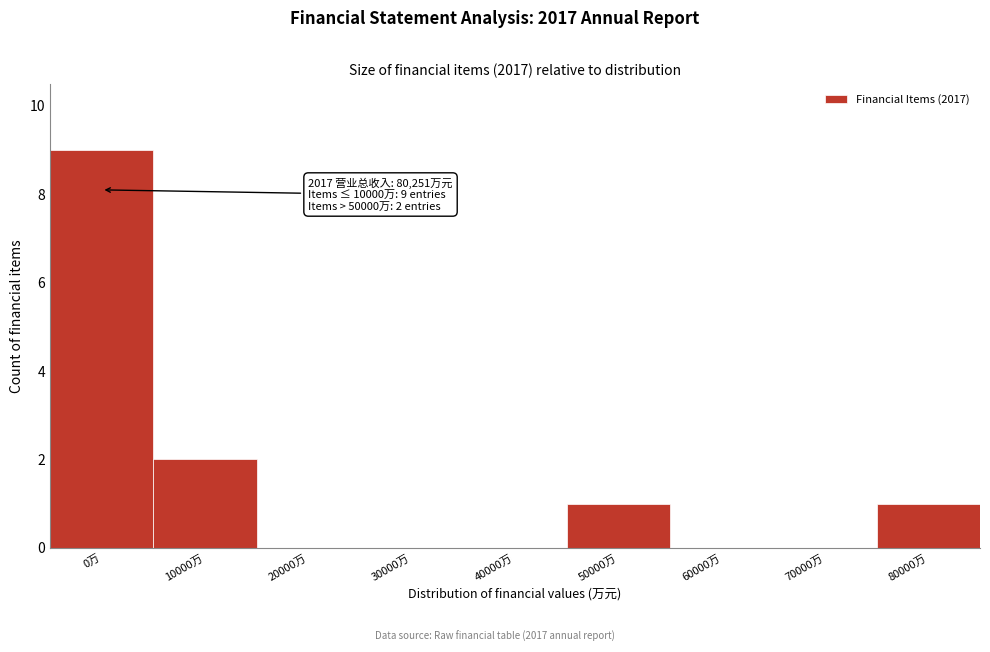

Reading left to right, what are all the values shown in this chart?

0万=9	10000万=2	20000万=0	30000万=0	40000万=0	50000万=1	60000万=0	70000万=0	80000万=1